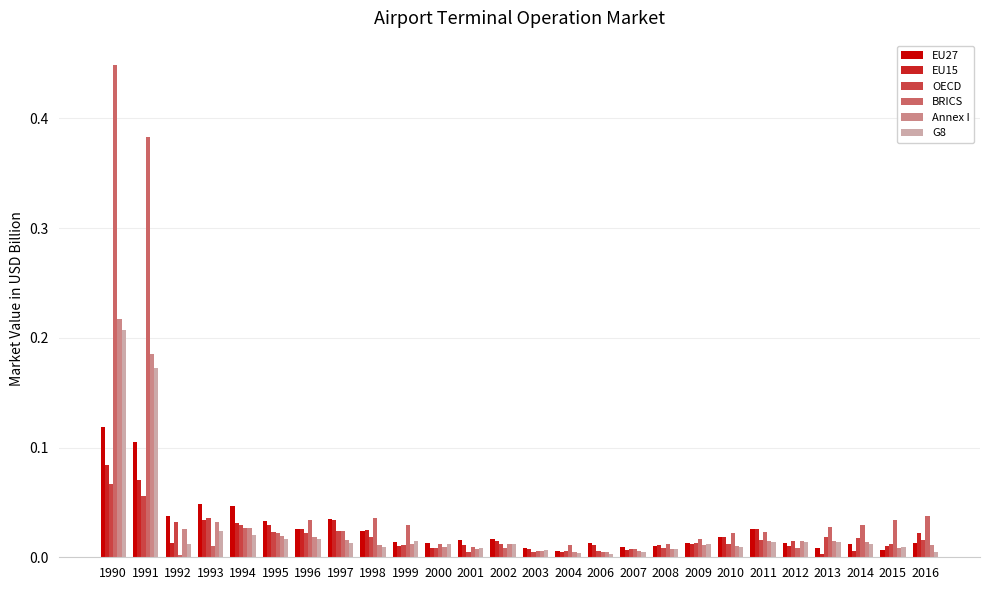

At which label does EU27 reach its peak?

1990